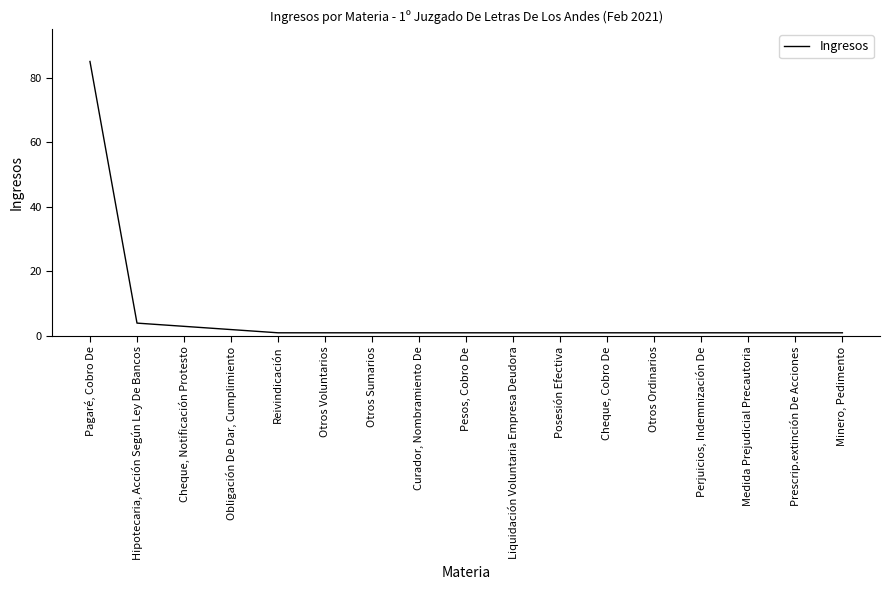

At which label is the value closest to 43?

Hipotecaria, Acción Según Ley De Bancos